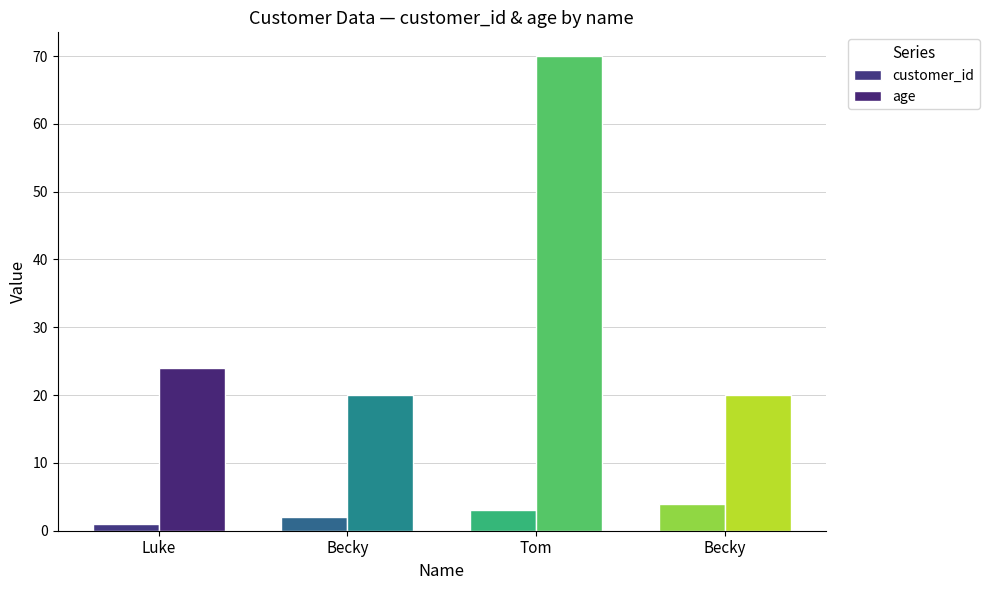

How many bars are there in total?

8